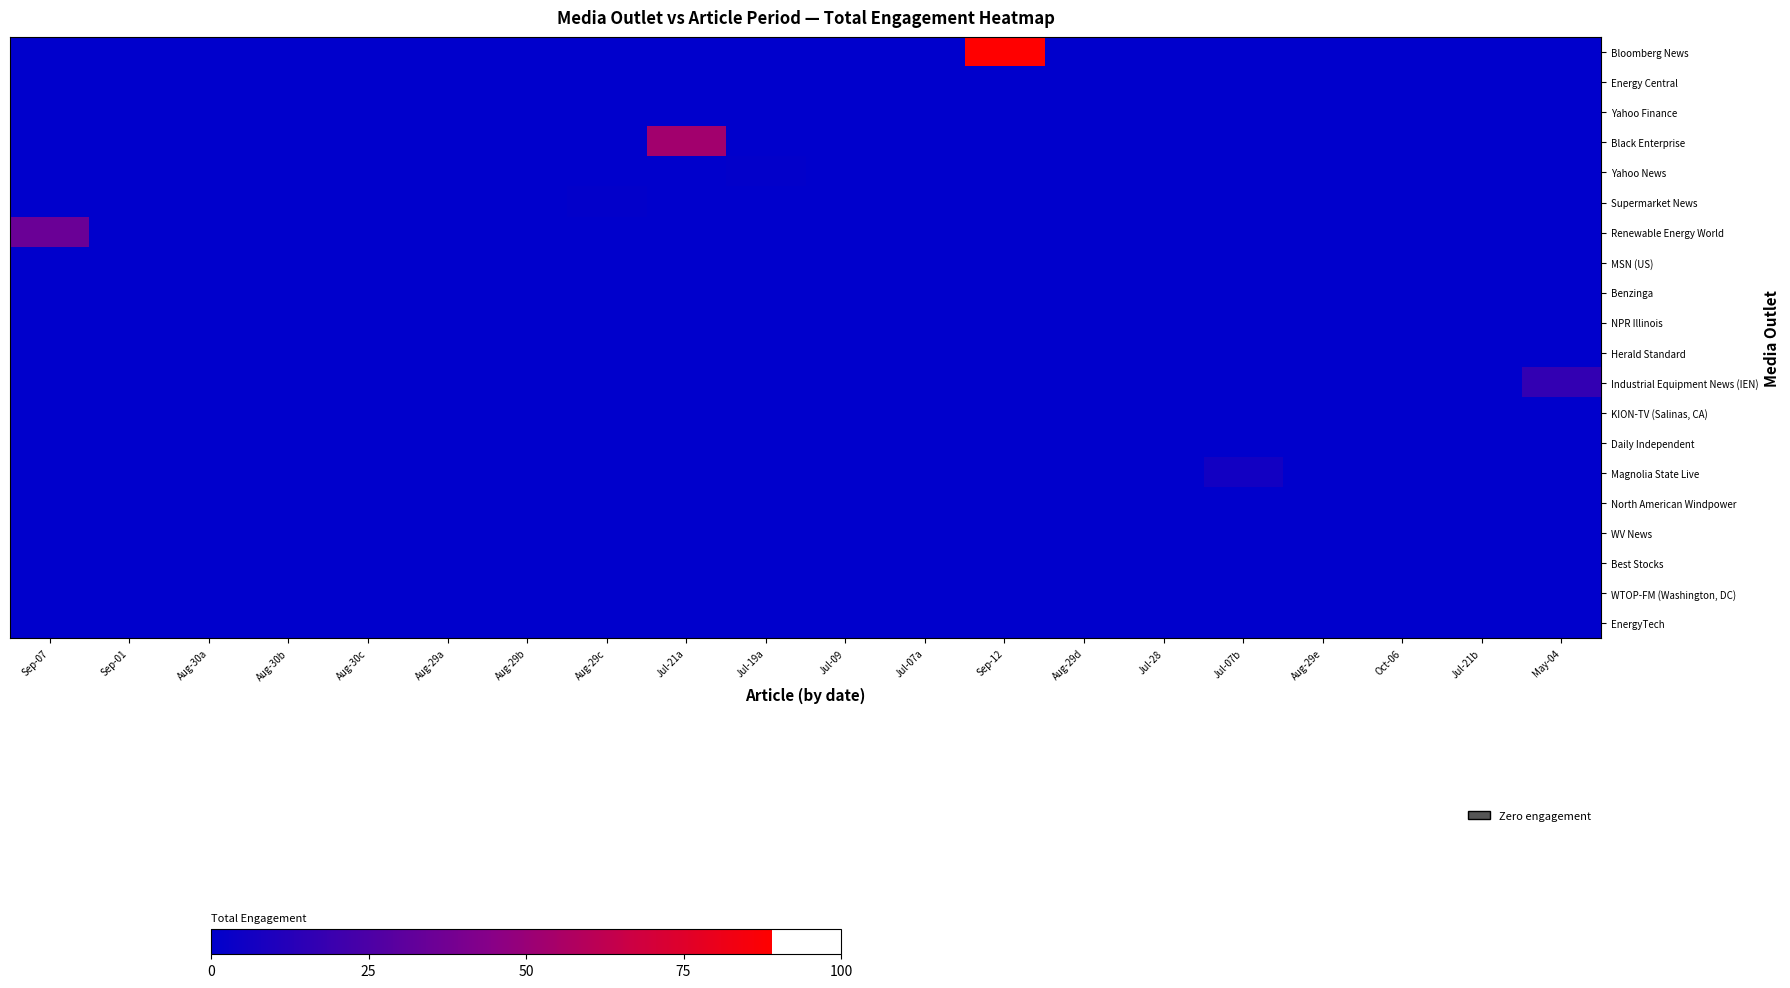

Reading right to left, list all the values displayed in this chart.

Bloomberg News: May-04=0	Jul-21b=0	Oct-06=0	Aug-29e=0	Jul-07b=0	Jul-28=0	Aug-29d=0	Sep-12=89	Jul-07a=0	Jul-09=0	Jul-19a=0	Jul-21a=0	Aug-29c=0	Aug-29b=0	Aug-29a=0	Aug-30c=0	Aug-30b=0	Aug-30a=0	Sep-01=0	Sep-07=0
Energy Central: May-04=0	Jul-21b=0	Oct-06=0	Aug-29e=0	Jul-07b=0	Jul-28=0	Aug-29d=0	Sep-12=0	Jul-07a=0	Jul-09=0	Jul-19a=0	Jul-21a=0	Aug-29c=0	Aug-29b=0	Aug-29a=0	Aug-30c=0	Aug-30b=0	Aug-30a=0	Sep-01=0	Sep-07=0
Yahoo Finance: May-04=0	Jul-21b=0	Oct-06=0	Aug-29e=0	Jul-07b=0	Jul-28=0	Aug-29d=0	Sep-12=0	Jul-07a=0	Jul-09=0	Jul-19a=0	Jul-21a=0	Aug-29c=0	Aug-29b=0	Aug-29a=0	Aug-30c=0	Aug-30b=0	Aug-30a=0	Sep-01=0	Sep-07=0
Black Enterprise: May-04=0	Jul-21b=0	Oct-06=0	Aug-29e=0	Jul-07b=0	Jul-28=0	Aug-29d=0	Sep-12=0	Jul-07a=0	Jul-09=0	Jul-19a=0	Jul-21a=53	Aug-29c=0	Aug-29b=0	Aug-29a=0	Aug-30c=0	Aug-30b=0	Aug-30a=0	Sep-01=0	Sep-07=0
Yahoo News: May-04=0	Jul-21b=0	Oct-06=0	Aug-29e=0	Jul-07b=0	Jul-28=0	Aug-29d=0	Sep-12=0	Jul-07a=0	Jul-09=0	Jul-19a=1	Jul-21a=0	Aug-29c=0	Aug-29b=0	Aug-29a=0	Aug-30c=0	Aug-30b=0	Aug-30a=0	Sep-01=0	Sep-07=0
Supermarket News: May-04=0	Jul-21b=0	Oct-06=0	Aug-29e=0	Jul-07b=0	Jul-28=0	Aug-29d=0	Sep-12=0	Jul-07a=0	Jul-09=0	Jul-19a=0	Jul-21a=0	Aug-29c=1	Aug-29b=0	Aug-29a=0	Aug-30c=0	Aug-30b=0	Aug-30a=0	Sep-01=0	Sep-07=0
Renewable Energy World: May-04=0	Jul-21b=0	Oct-06=0	Aug-29e=0	Jul-07b=0	Jul-28=0	Aug-29d=0	Sep-12=0	Jul-07a=0	Jul-09=0	Jul-19a=0	Jul-21a=0	Aug-29c=0	Aug-29b=0	Aug-29a=0	Aug-30c=0	Aug-30b=0	Aug-30a=0	Sep-01=0	Sep-07=35
MSN (US): May-04=0	Jul-21b=0	Oct-06=0	Aug-29e=0	Jul-07b=0	Jul-28=0	Aug-29d=0	Sep-12=0	Jul-07a=0	Jul-09=0	Jul-19a=0	Jul-21a=0	Aug-29c=0	Aug-29b=0	Aug-29a=0	Aug-30c=0	Aug-30b=0	Aug-30a=0	Sep-01=0	Sep-07=0
Benzinga: May-04=0	Jul-21b=0	Oct-06=0	Aug-29e=0	Jul-07b=0	Jul-28=0	Aug-29d=0	Sep-12=0	Jul-07a=0	Jul-09=0	Jul-19a=0	Jul-21a=0	Aug-29c=0	Aug-29b=0	Aug-29a=0	Aug-30c=0	Aug-30b=0	Aug-30a=0	Sep-01=0	Sep-07=0
NPR Illinois: May-04=0	Jul-21b=0	Oct-06=0	Aug-29e=0	Jul-07b=0	Jul-28=0	Aug-29d=0	Sep-12=0	Jul-07a=0	Jul-09=0	Jul-19a=0	Jul-21a=0	Aug-29c=0	Aug-29b=0	Aug-29a=0	Aug-30c=0	Aug-30b=0	Aug-30a=0	Sep-01=0	Sep-07=0
Herald Standard: May-04=0	Jul-21b=0	Oct-06=0	Aug-29e=0	Jul-07b=0	Jul-28=0	Aug-29d=0	Sep-12=0	Jul-07a=0	Jul-09=0	Jul-19a=0	Jul-21a=0	Aug-29c=0	Aug-29b=0	Aug-29a=0	Aug-30c=0	Aug-30b=0	Aug-30a=0	Sep-01=0	Sep-07=0
Industrial Equipment News (IEN): May-04=17	Jul-21b=0	Oct-06=0	Aug-29e=0	Jul-07b=0	Jul-28=0	Aug-29d=0	Sep-12=0	Jul-07a=0	Jul-09=0	Jul-19a=0	Jul-21a=0	Aug-29c=0	Aug-29b=0	Aug-29a=0	Aug-30c=0	Aug-30b=0	Aug-30a=0	Sep-01=0	Sep-07=0
KION-TV (Salinas, CA): May-04=0	Jul-21b=0	Oct-06=0	Aug-29e=0	Jul-07b=0	Jul-28=0	Aug-29d=0	Sep-12=0	Jul-07a=0	Jul-09=0	Jul-19a=0	Jul-21a=0	Aug-29c=0	Aug-29b=0	Aug-29a=0	Aug-30c=0	Aug-30b=0	Aug-30a=0	Sep-01=0	Sep-07=0
Daily Independent: May-04=0	Jul-21b=0	Oct-06=0	Aug-29e=0	Jul-07b=0	Jul-28=0	Aug-29d=0	Sep-12=0	Jul-07a=0	Jul-09=0	Jul-19a=0	Jul-21a=0	Aug-29c=0	Aug-29b=0	Aug-29a=0	Aug-30c=0	Aug-30b=0	Aug-30a=0	Sep-01=0	Sep-07=0
Magnolia State Live: May-04=0	Jul-21b=0	Oct-06=0	Aug-29e=0	Jul-07b=6	Jul-28=0	Aug-29d=0	Sep-12=0	Jul-07a=0	Jul-09=0	Jul-19a=0	Jul-21a=0	Aug-29c=0	Aug-29b=0	Aug-29a=0	Aug-30c=0	Aug-30b=0	Aug-30a=0	Sep-01=0	Sep-07=0
North American Windpower: May-04=0	Jul-21b=0	Oct-06=0	Aug-29e=0	Jul-07b=0	Jul-28=0	Aug-29d=0	Sep-12=0	Jul-07a=0	Jul-09=0	Jul-19a=0	Jul-21a=0	Aug-29c=0	Aug-29b=0	Aug-29a=0	Aug-30c=0	Aug-30b=0	Aug-30a=0	Sep-01=0	Sep-07=0
WV News: May-04=0	Jul-21b=0	Oct-06=0	Aug-29e=0	Jul-07b=0	Jul-28=0	Aug-29d=0	Sep-12=0	Jul-07a=0	Jul-09=0	Jul-19a=0	Jul-21a=0	Aug-29c=0	Aug-29b=0	Aug-29a=0	Aug-30c=0	Aug-30b=0	Aug-30a=0	Sep-01=0	Sep-07=0
Best Stocks: May-04=0	Jul-21b=0	Oct-06=0	Aug-29e=0	Jul-07b=0	Jul-28=0	Aug-29d=0	Sep-12=0	Jul-07a=0	Jul-09=0	Jul-19a=0	Jul-21a=0	Aug-29c=0	Aug-29b=0	Aug-29a=0	Aug-30c=0	Aug-30b=0	Aug-30a=0	Sep-01=0	Sep-07=0
WTOP-FM (Washington, DC): May-04=0	Jul-21b=0	Oct-06=0	Aug-29e=0	Jul-07b=0	Jul-28=0	Aug-29d=0	Sep-12=0	Jul-07a=0	Jul-09=0	Jul-19a=0	Jul-21a=0	Aug-29c=0	Aug-29b=0	Aug-29a=0	Aug-30c=0	Aug-30b=0	Aug-30a=0	Sep-01=0	Sep-07=0
EnergyTech: May-04=0	Jul-21b=0	Oct-06=0	Aug-29e=0	Jul-07b=0	Jul-28=0	Aug-29d=0	Sep-12=0	Jul-07a=0	Jul-09=0	Jul-19a=0	Jul-21a=0	Aug-29c=0	Aug-29b=0	Aug-29a=0	Aug-30c=0	Aug-30b=0	Aug-30a=0	Sep-01=0	Sep-07=0